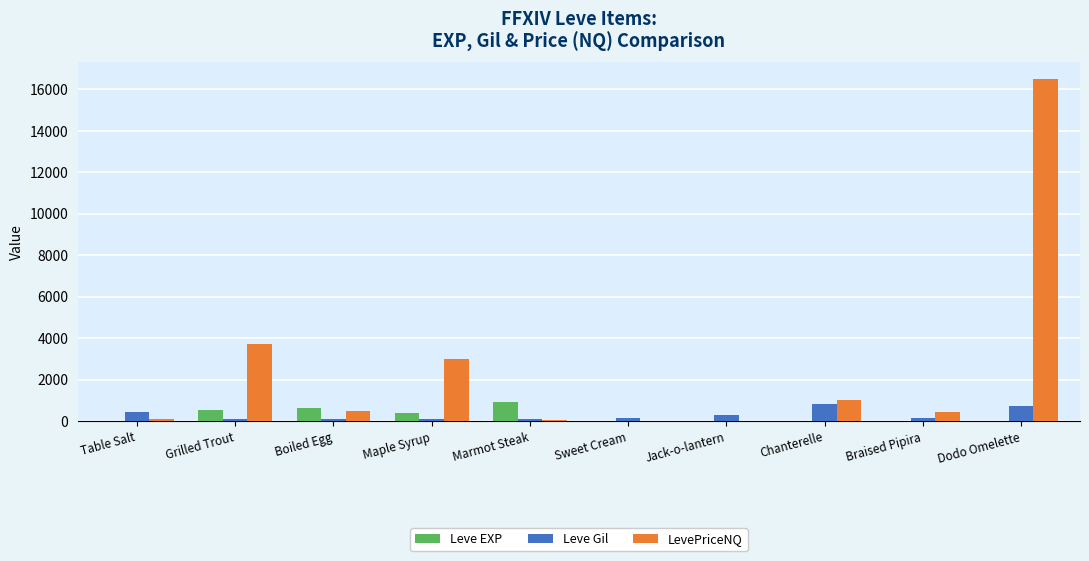

Is the value of Leve Gil at Chanterelle greater than the value of LevePriceNQ at Maple Syrup?

No